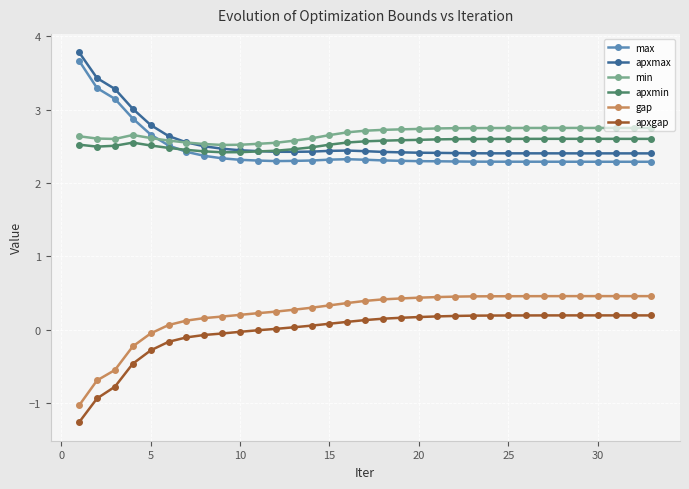

What is the value of the apxmax point at the 14th from the left?

2.4